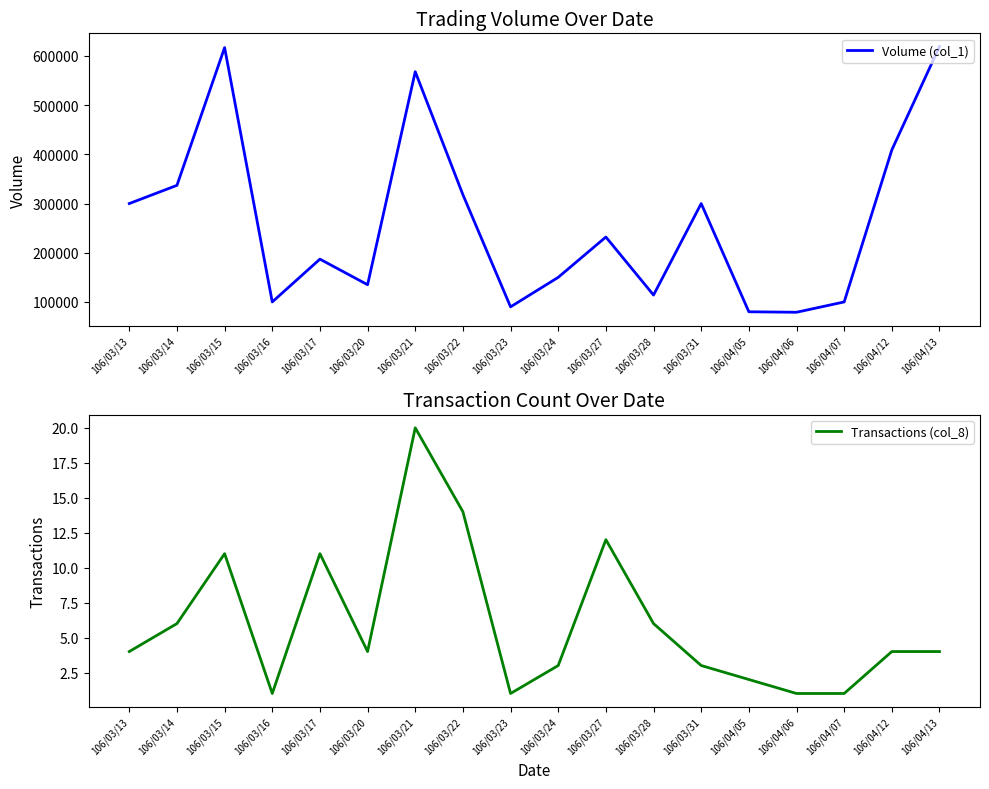

Which category has the lowest value in the Volume (col_1) series?

106/04/06